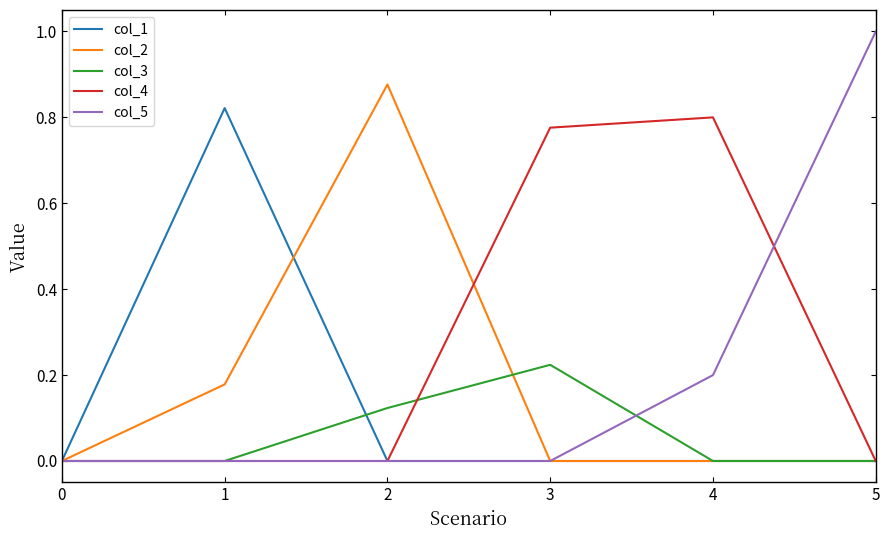

What is the total value across all series at 5?

1.0